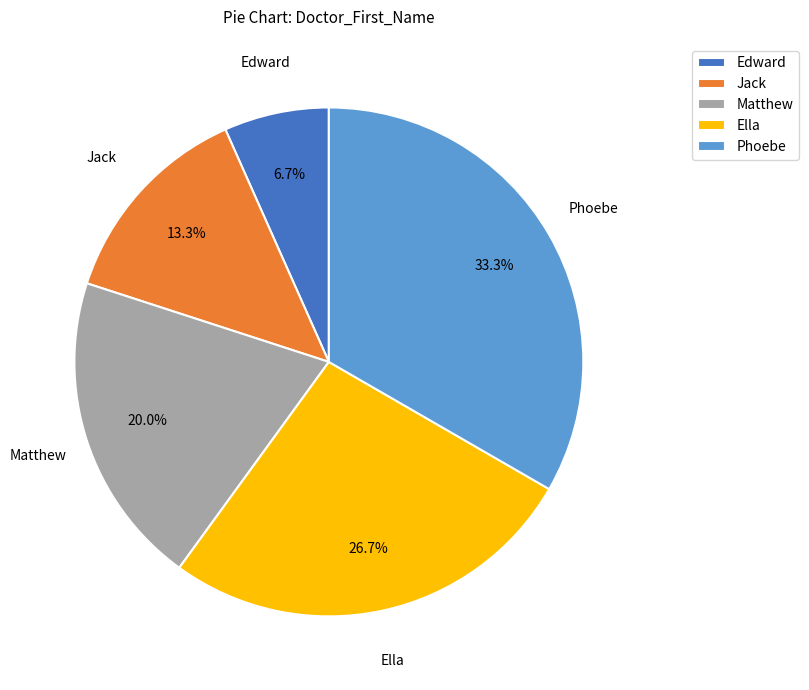

Does Ella account for over 50% of the chart?

No